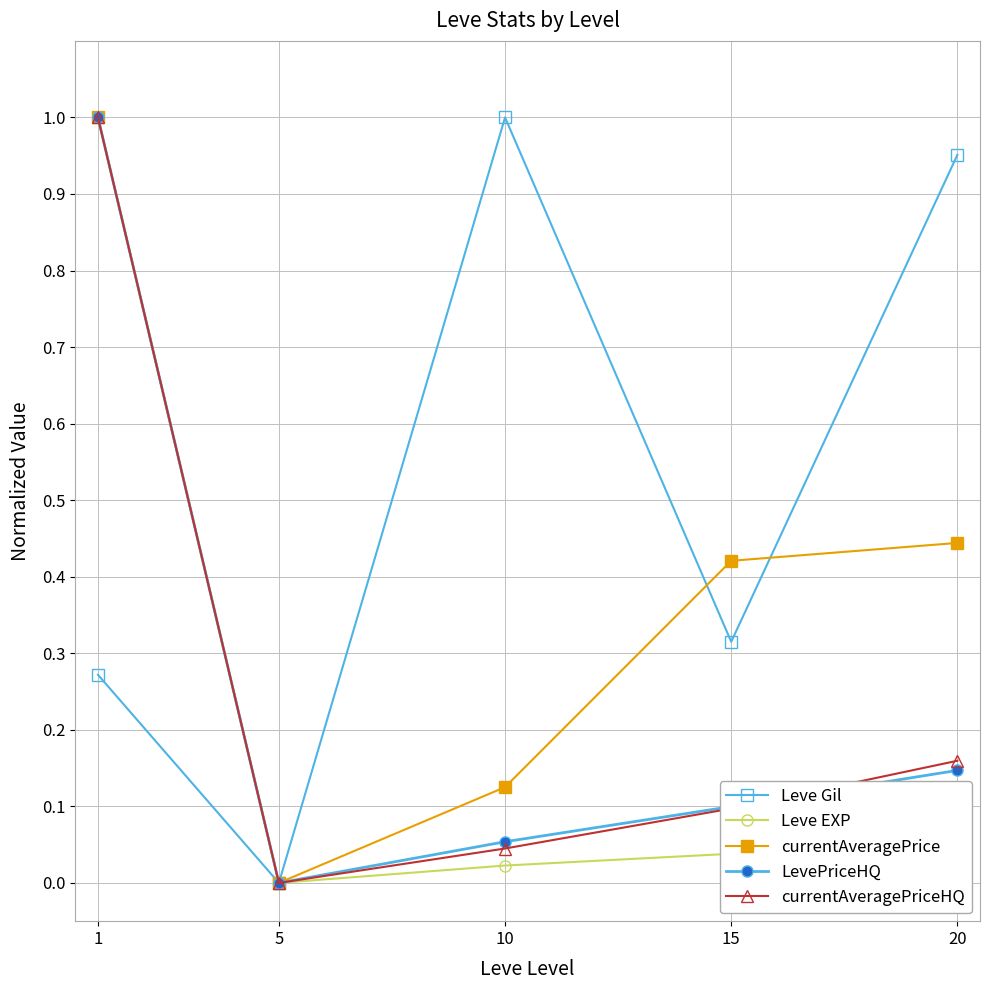

Between 5 and 10, which series saw the biggest shift?

Leve Gil